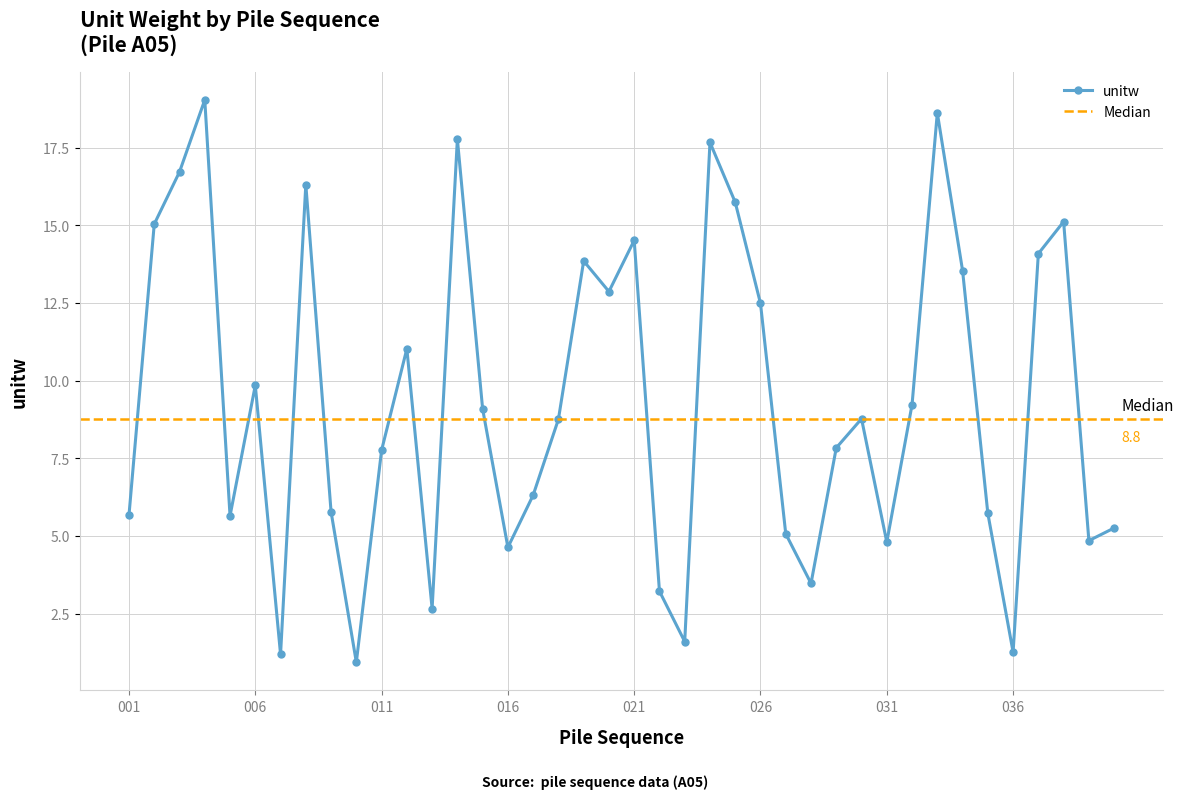

Rank the categories by value from lowest to highest.

010, 007, 036, 023, 013, 022, 028, 016, 031, 039, 027, 040, 005, 001, 035, 009, 017, 011, 029, 018, 030, 015, 032, 006, 012, 026, 020, 034, 019, 037, 021, 002, 038, 025, 008, 003, 024, 014, 033, 004